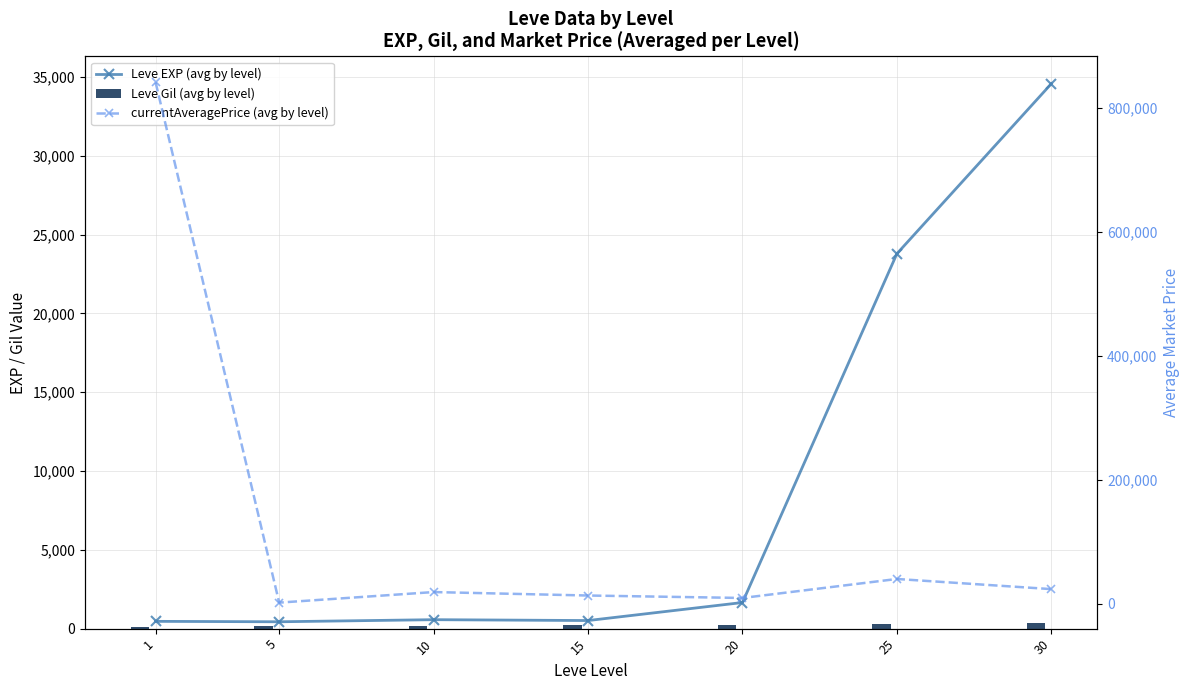

The value of currentAveragePrice (avg by level) at 10 is 18834. True or false?

True